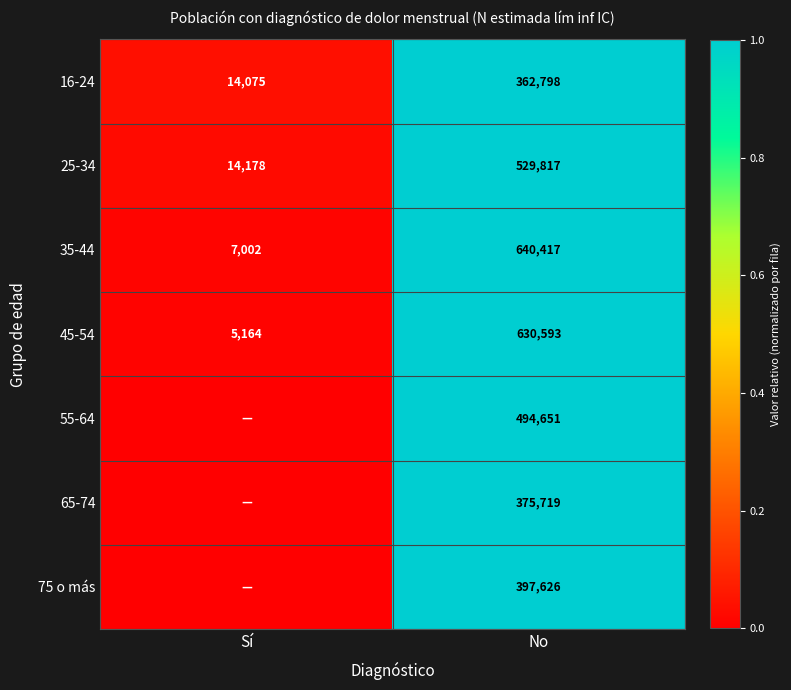

What is the sum of all 35-44 values?

647419